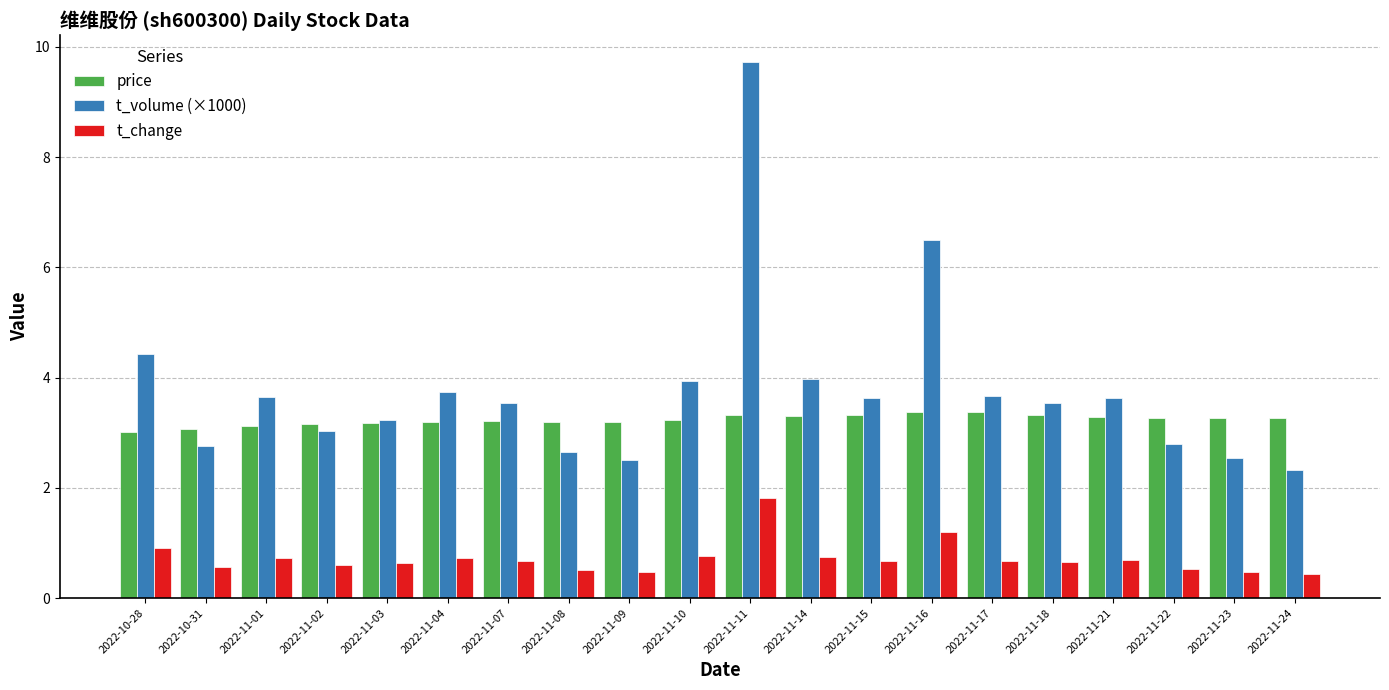

What is the minimum value shown in the chart?

0.4